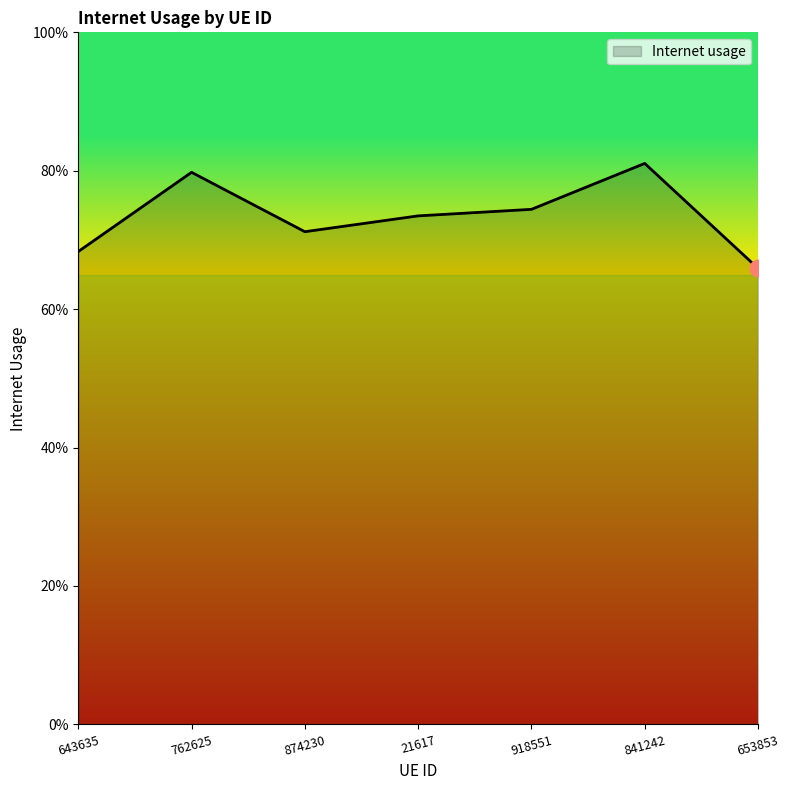

How many points are lower than both their immediate neighbors (excluding endpoints)?

1